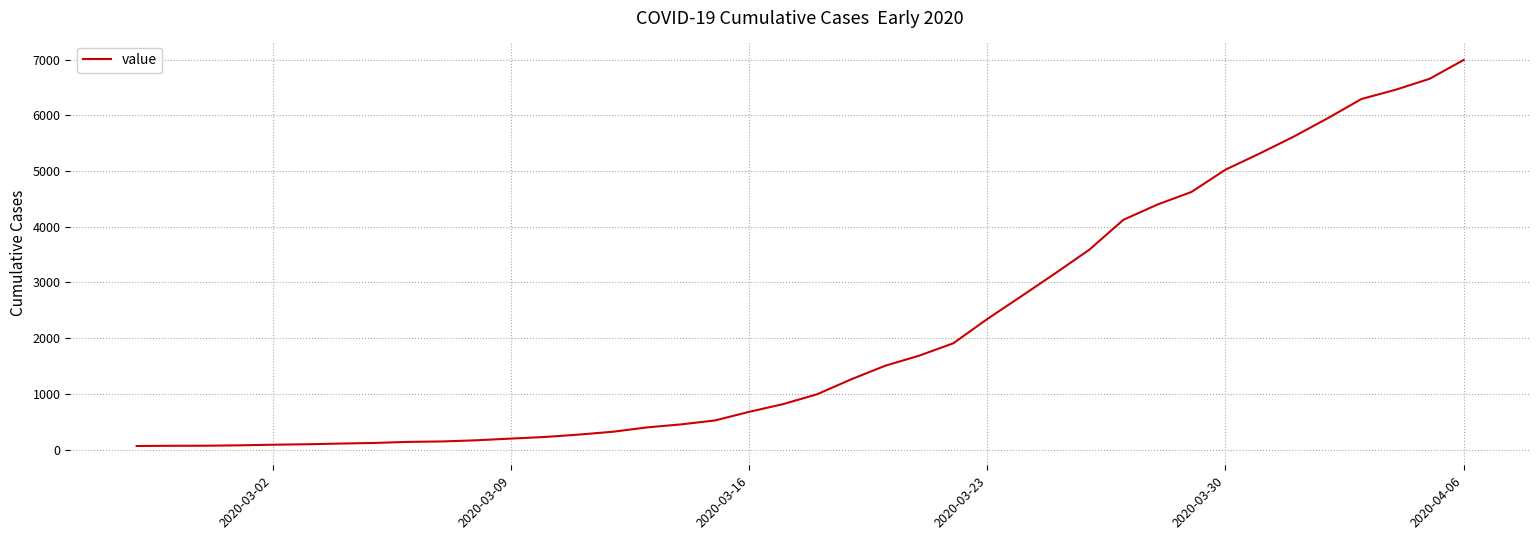

What is the greatest value displayed?

6995